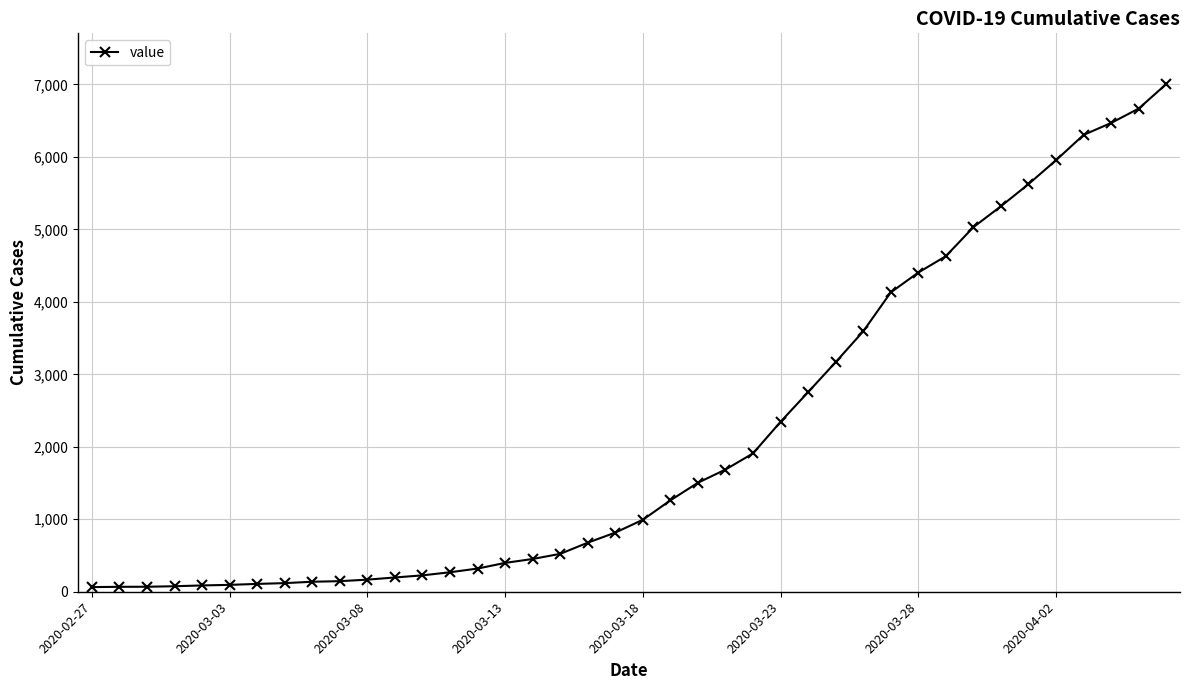

What is the difference between the second highest and second lowest values?

6598